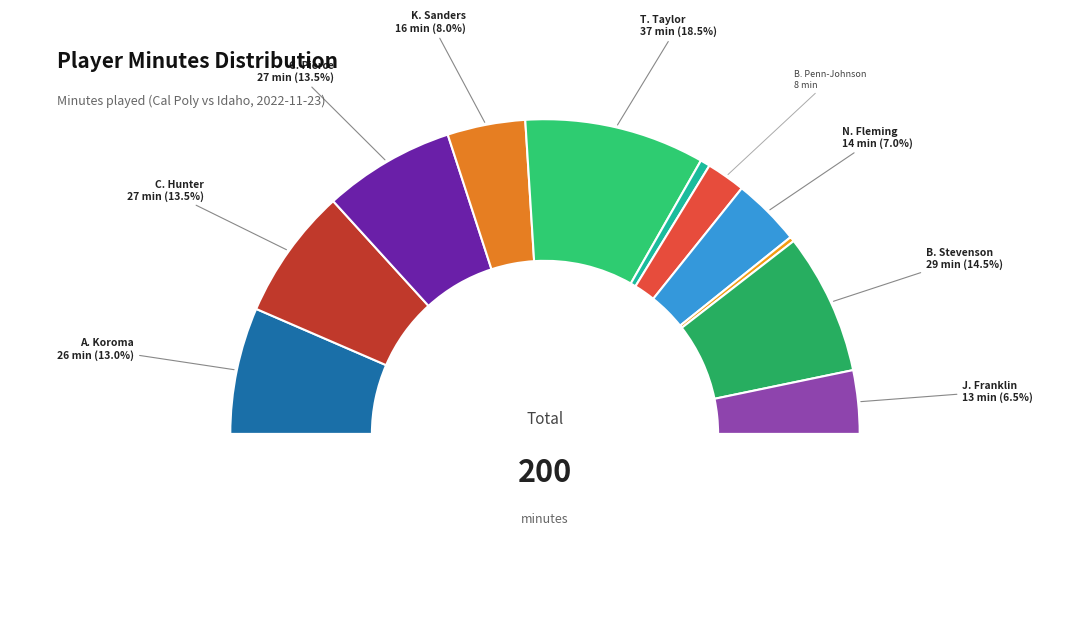

To the nearest percent, what is the difference between the largest and smallest slice percentages?

18%